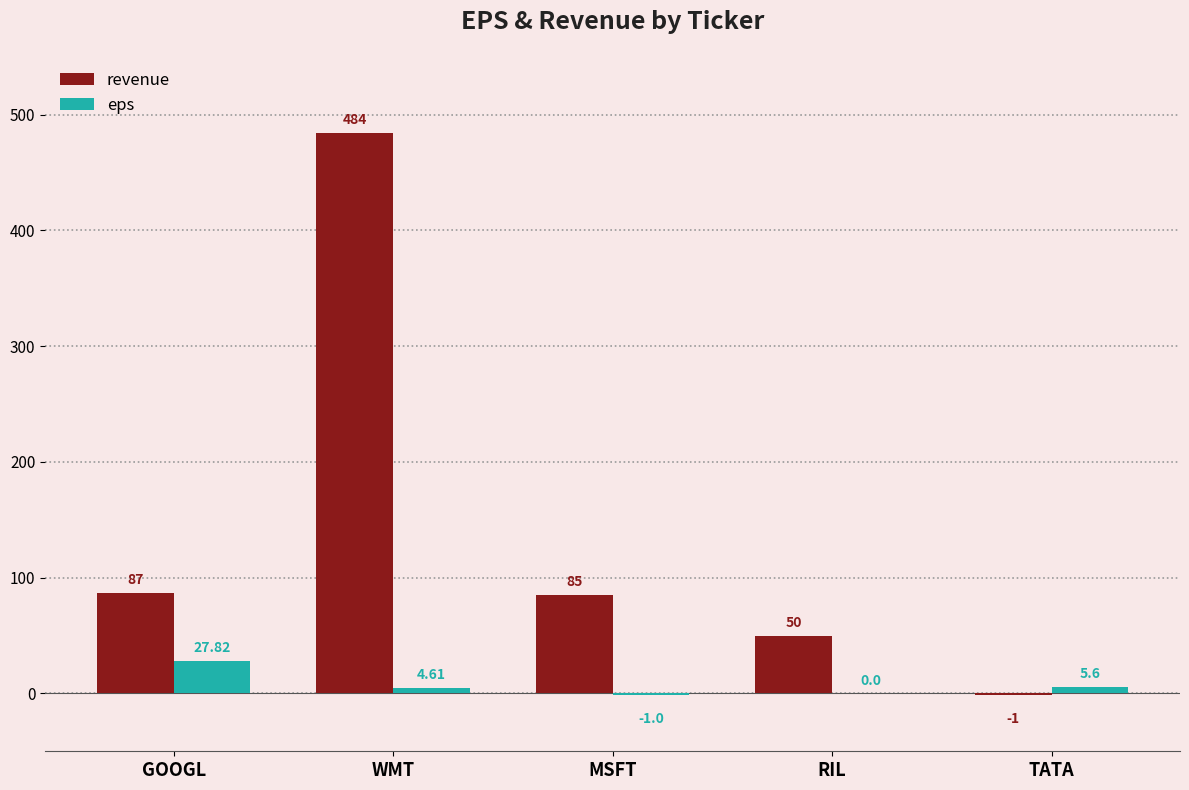

Which series has the largest total across all categories?

revenue